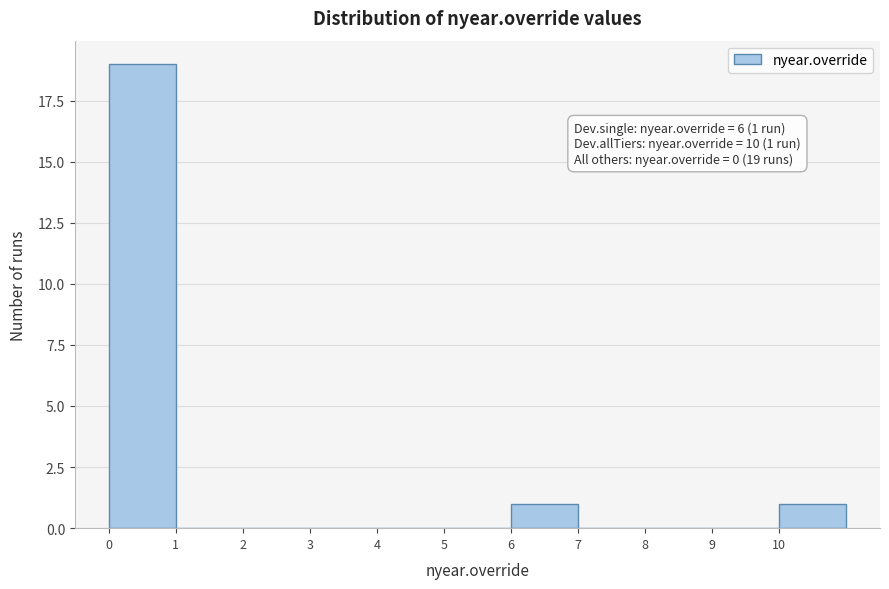

Which range on the x-axis has the tallest bar?

0 to 1